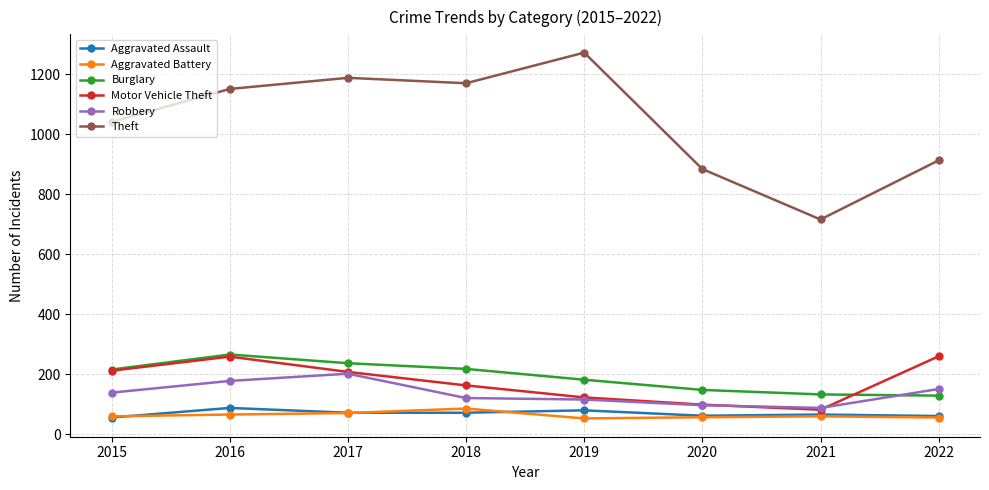

Which series has the largest total across all categories?

Theft